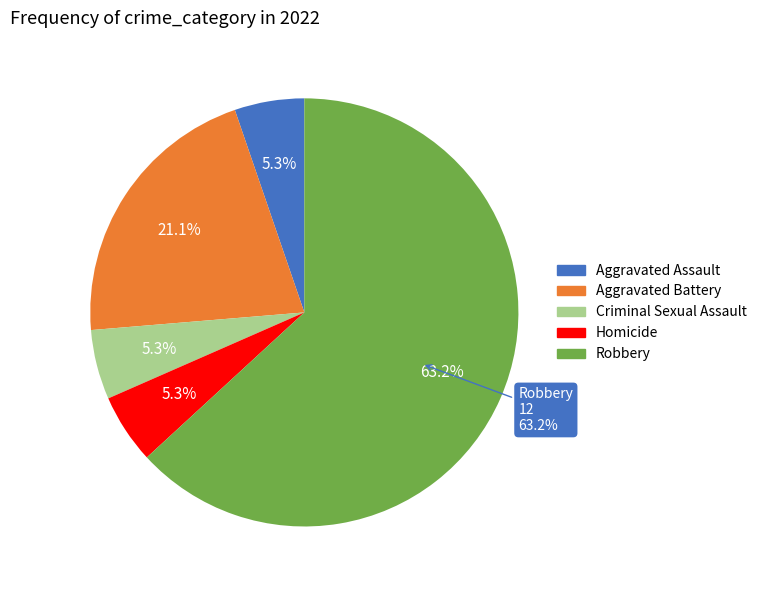

Combined, what portion of the pie is Aggravated Assault and Criminal Sexual Assault?

10.5%